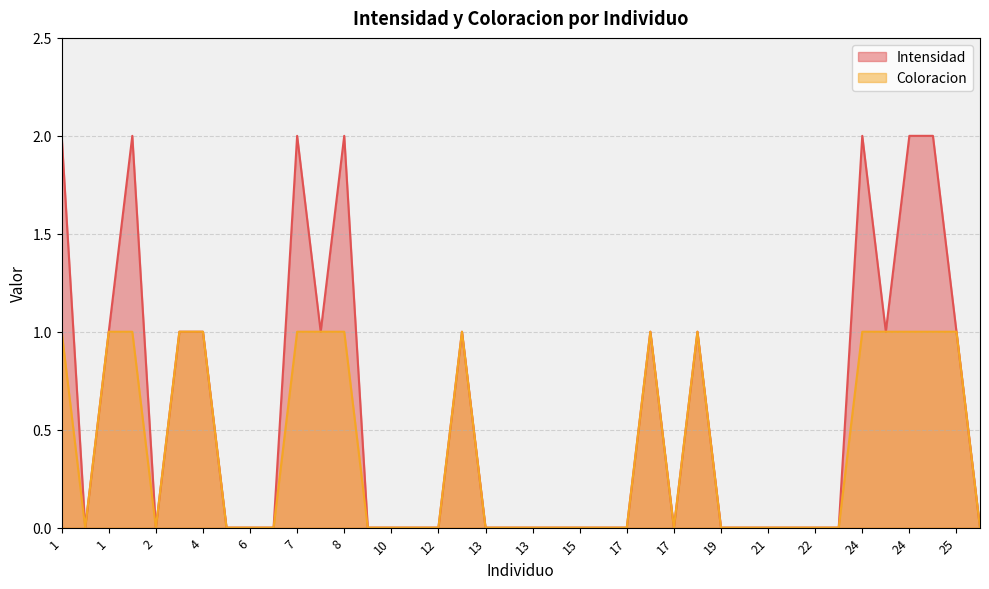

Which series has the largest range (max minus min)?

Intensidad